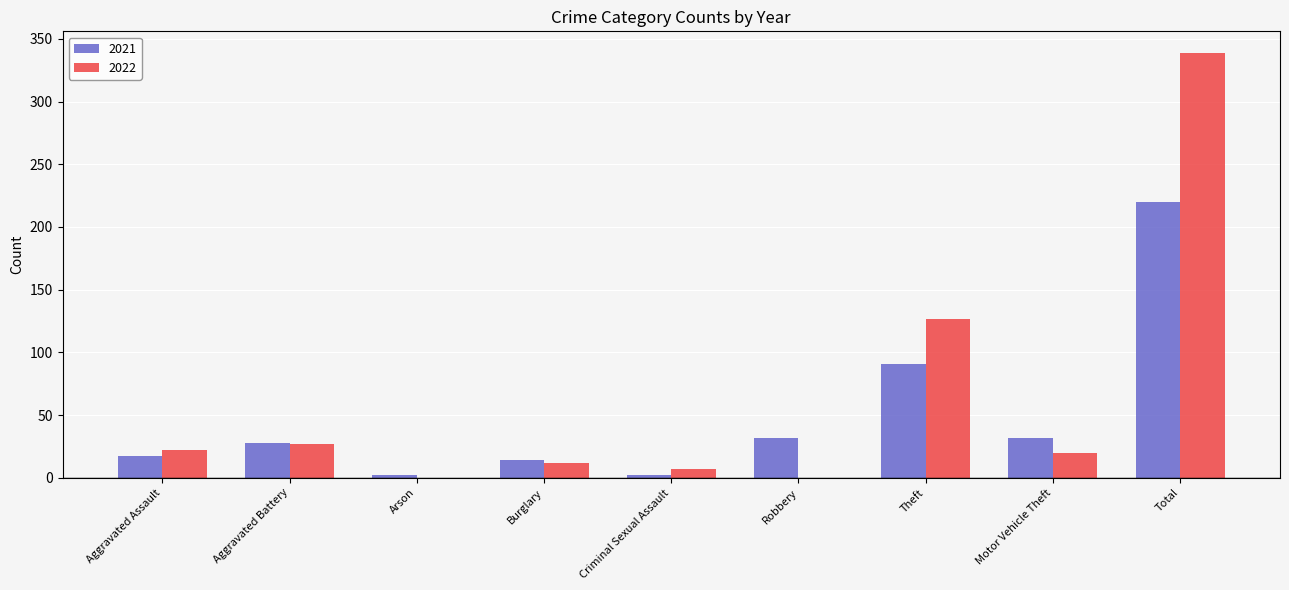

How many categories are shown in the chart?

9